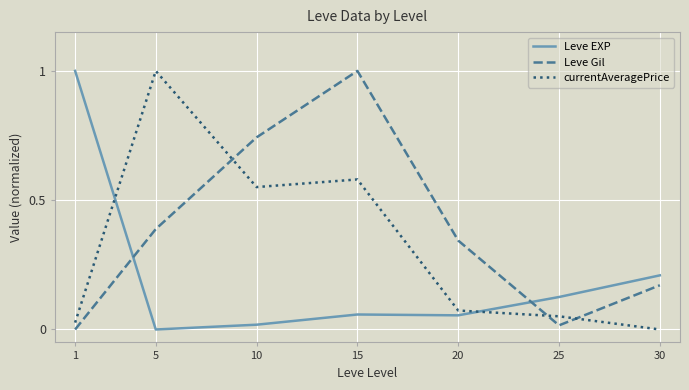

Is this an area chart (filled region under the line)?

No